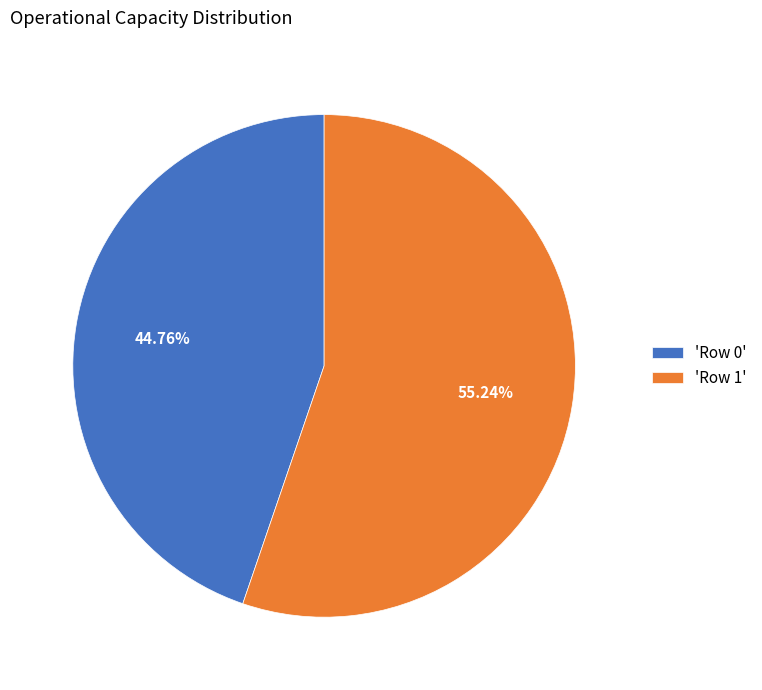

Which has a higher value, 'Row 0' or 'Row 1'?

'Row 1'